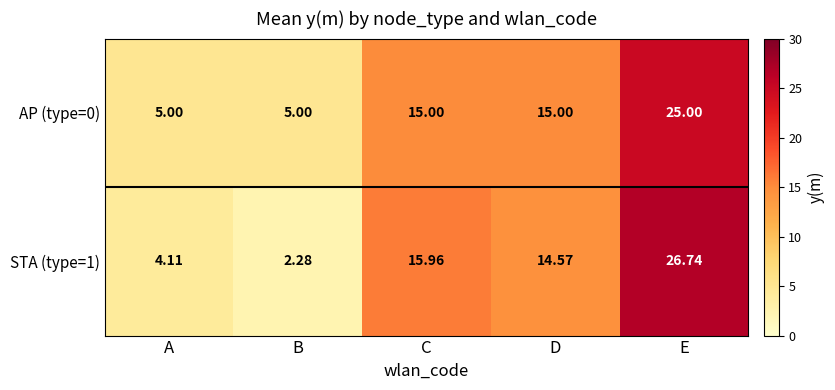

Where does the STA (type=1) series first go above 14?

C